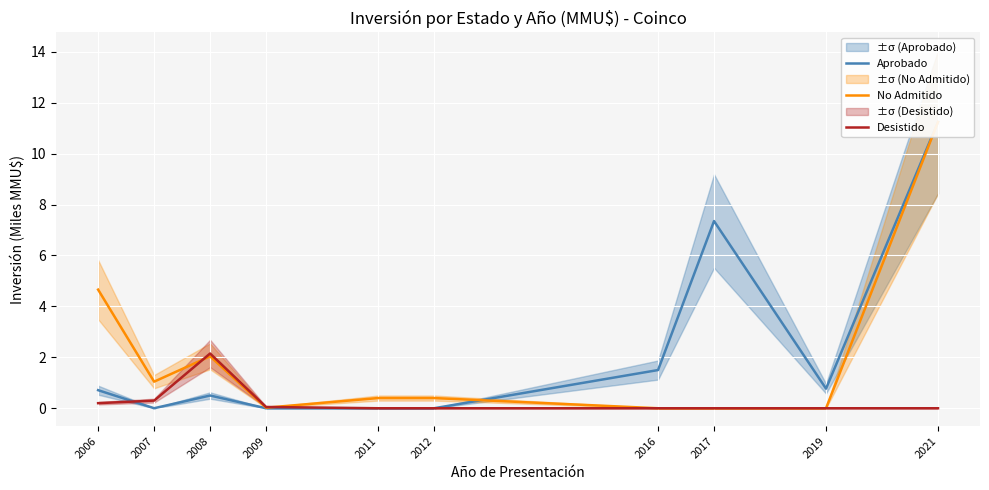

What is the difference between the Aprobado values at 2021 and 2012?

11.2